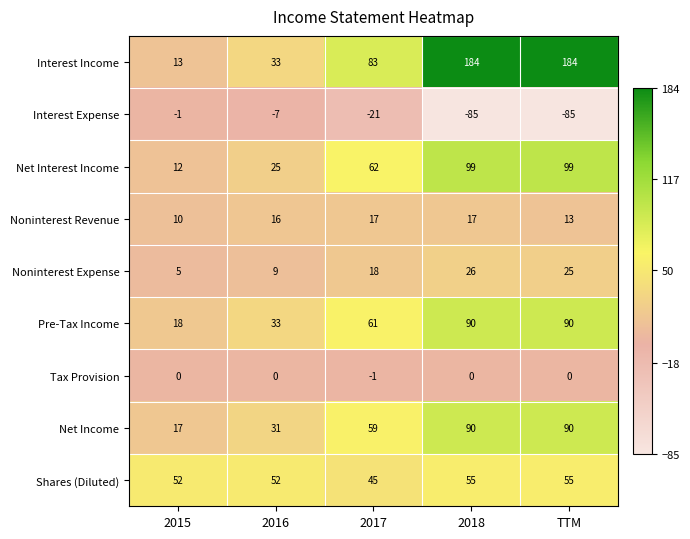

Rank the series at 2017 from highest to lowest value.

Interest Income, Net Interest Income, Pre-Tax Income, Net Income, Shares (Diluted), Noninterest Expense, Noninterest Revenue, Tax Provision, Interest Expense